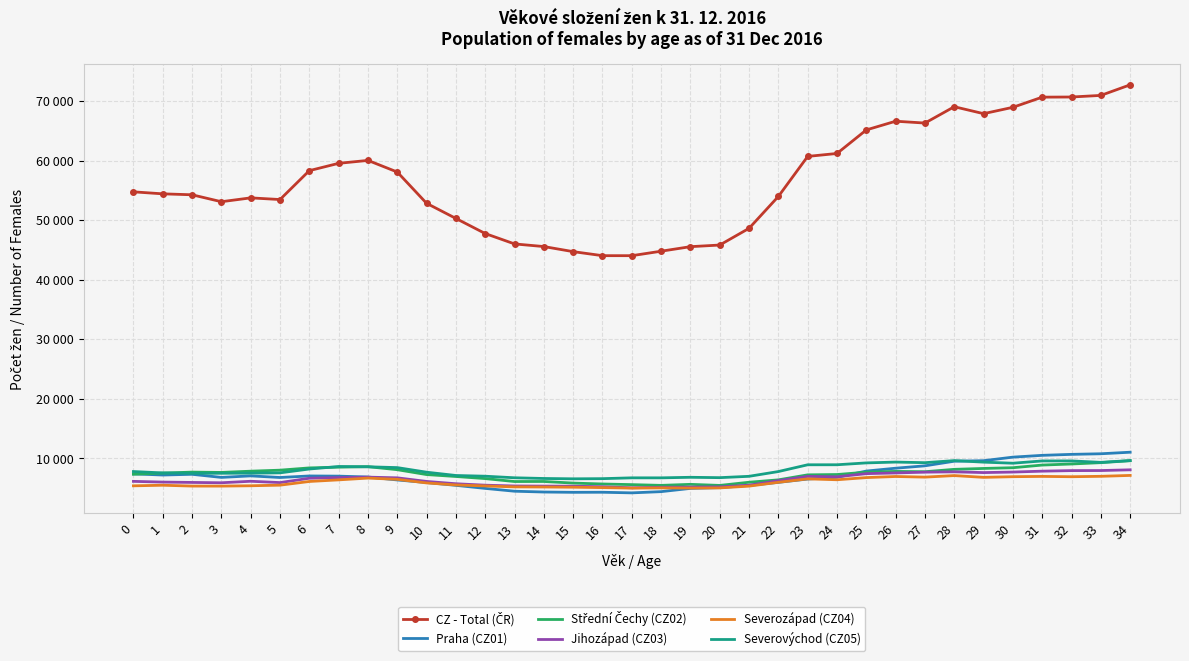

What is the difference between the maximum and minimum values in the CZ - Total (ČR) series?

28713